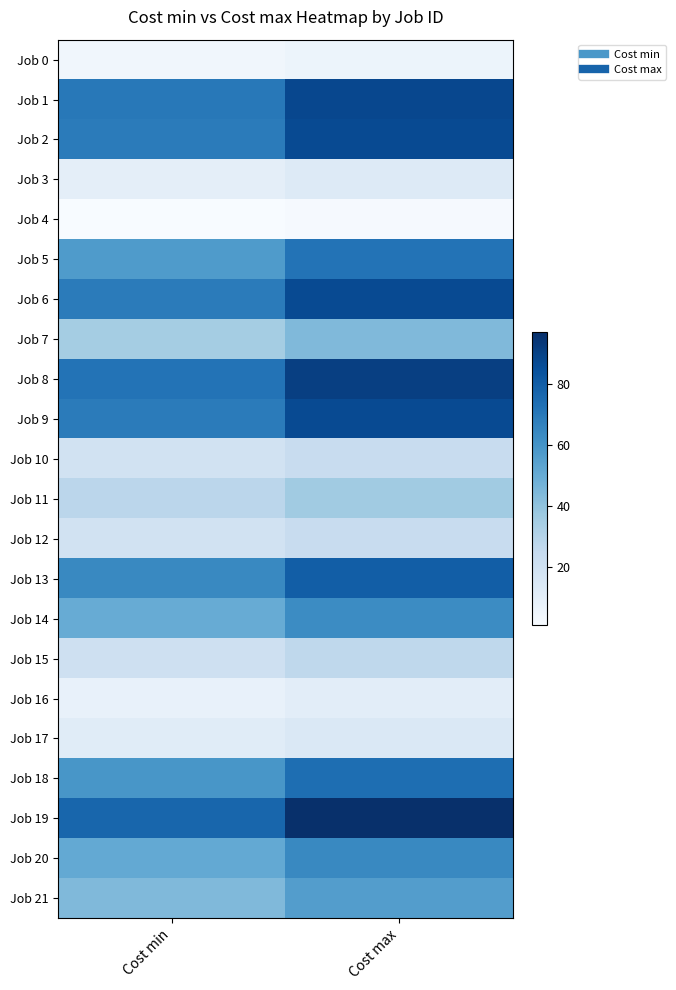

What is the minimum value shown in the chart?

1